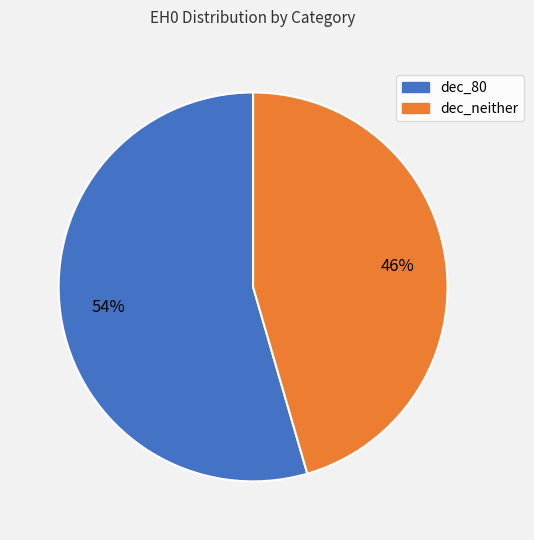

How many slices are in this pie chart?

2